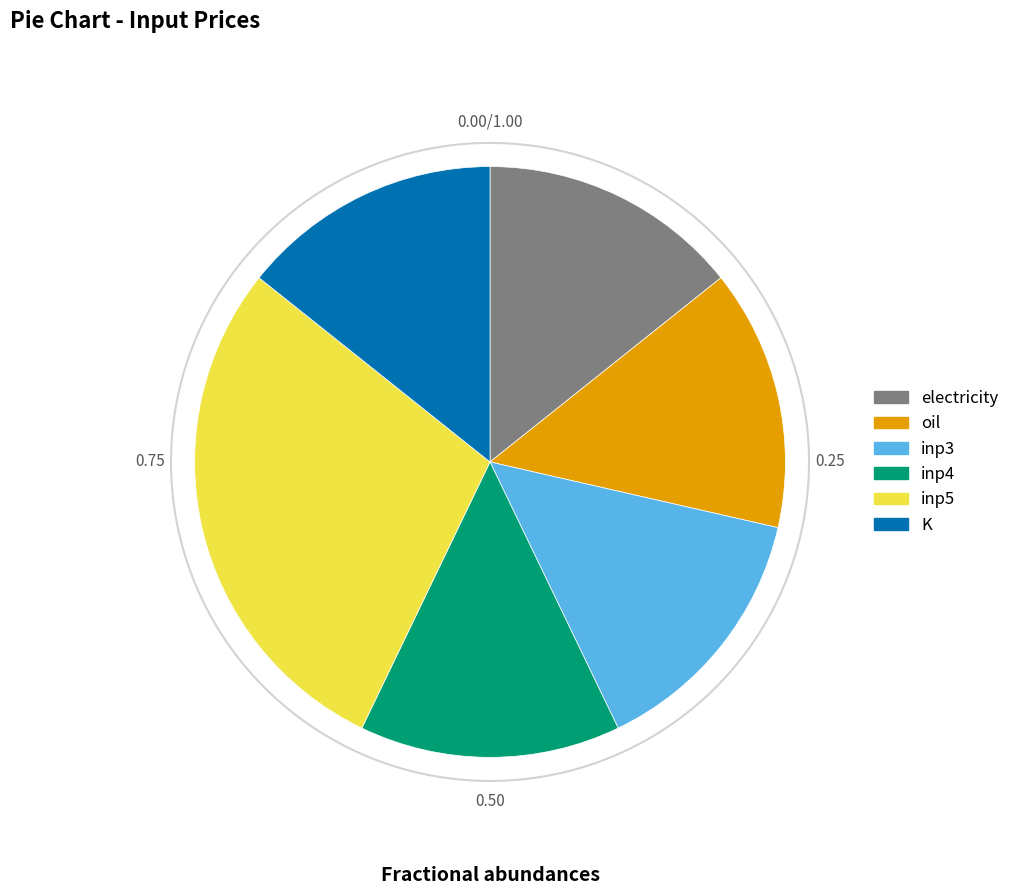

What is the largest slice in the pie chart?

inp5